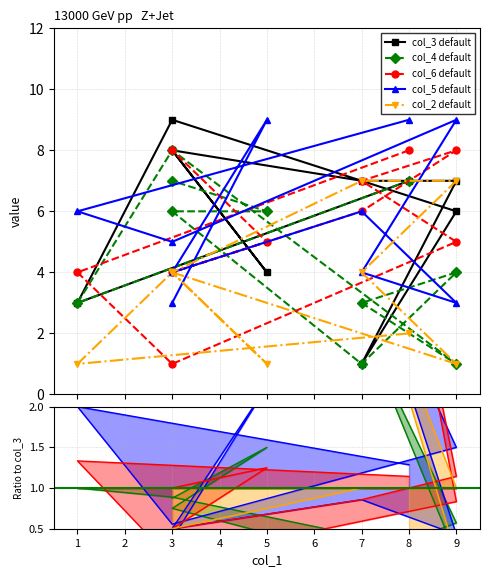

What is the value of the col_5 default point at the 10th from the left?

3